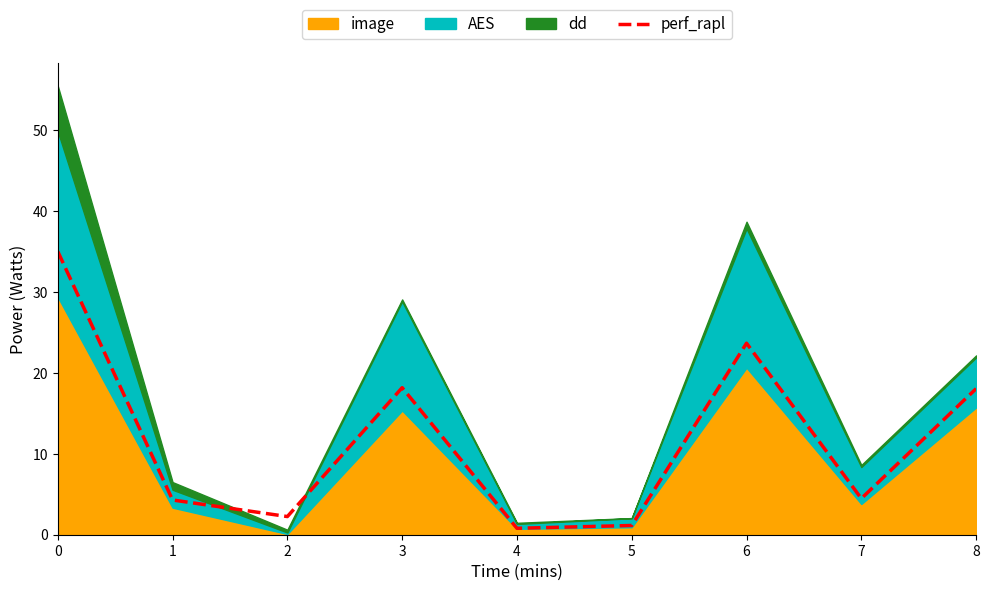

What is the value of the 6th point from the left?

1.1